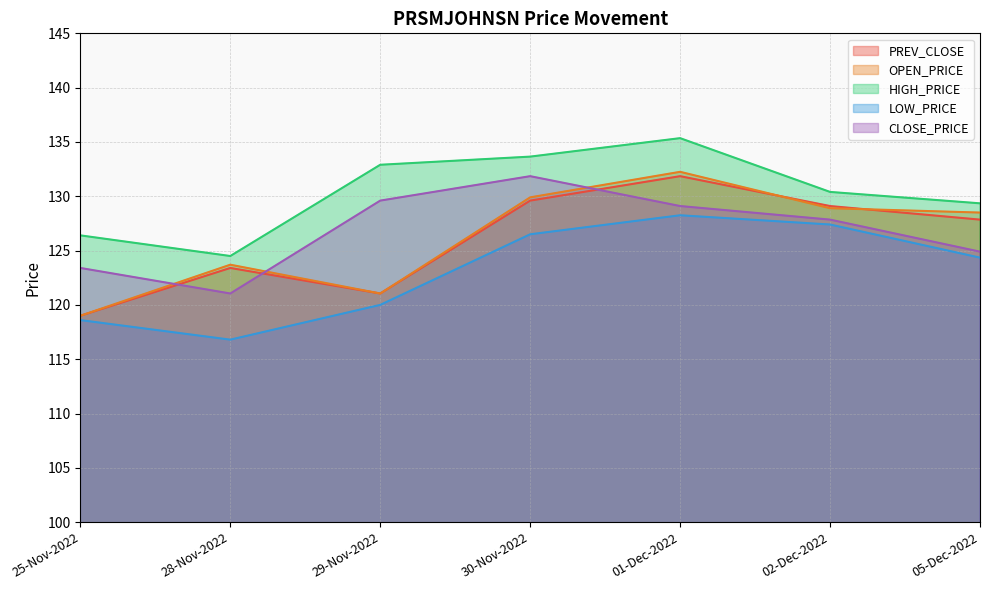

Reading left to right, transcribe all the data shown in this chart.

PREV_CLOSE: 119.0	123.4	121.0	129.6	131.8	129.1	127.8
OPEN_PRICE: 119.0	123.7	121.0	129.9	132.2	128.9	128.5
HIGH_PRICE: 126.4	124.5	132.9	133.7	135.3	130.4	129.3
LOW_PRICE: 118.6	116.8	120.0	126.5	128.2	127.4	124.3
CLOSE_PRICE: 123.4	121.0	129.6	131.8	129.1	127.8	124.9